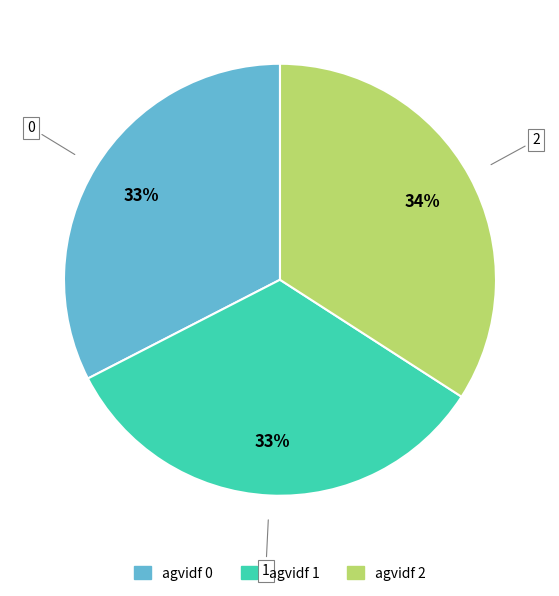

Is there any slice that represents more than half of the pie?

No